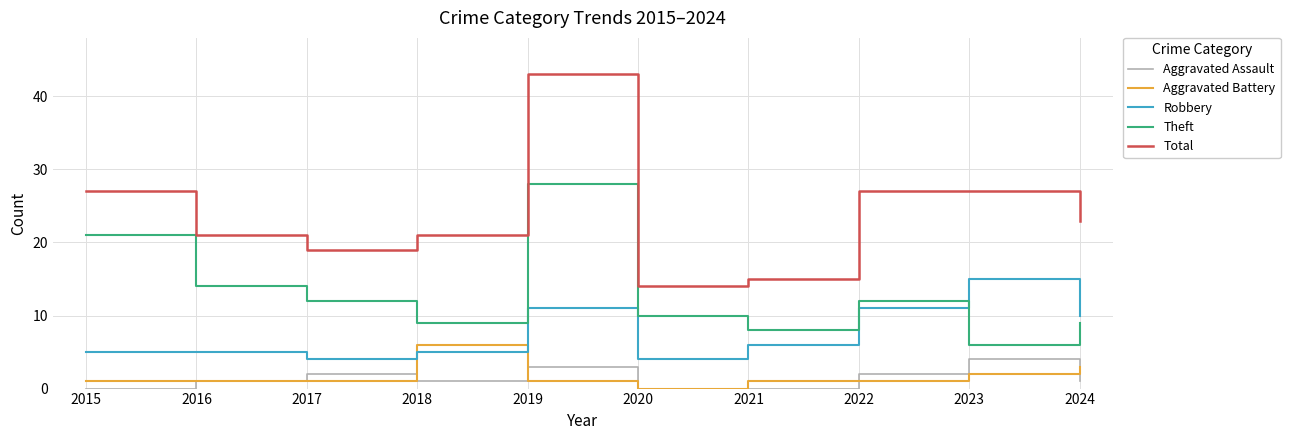

Between 2016 and 2020, which series saw the biggest shift?

Total